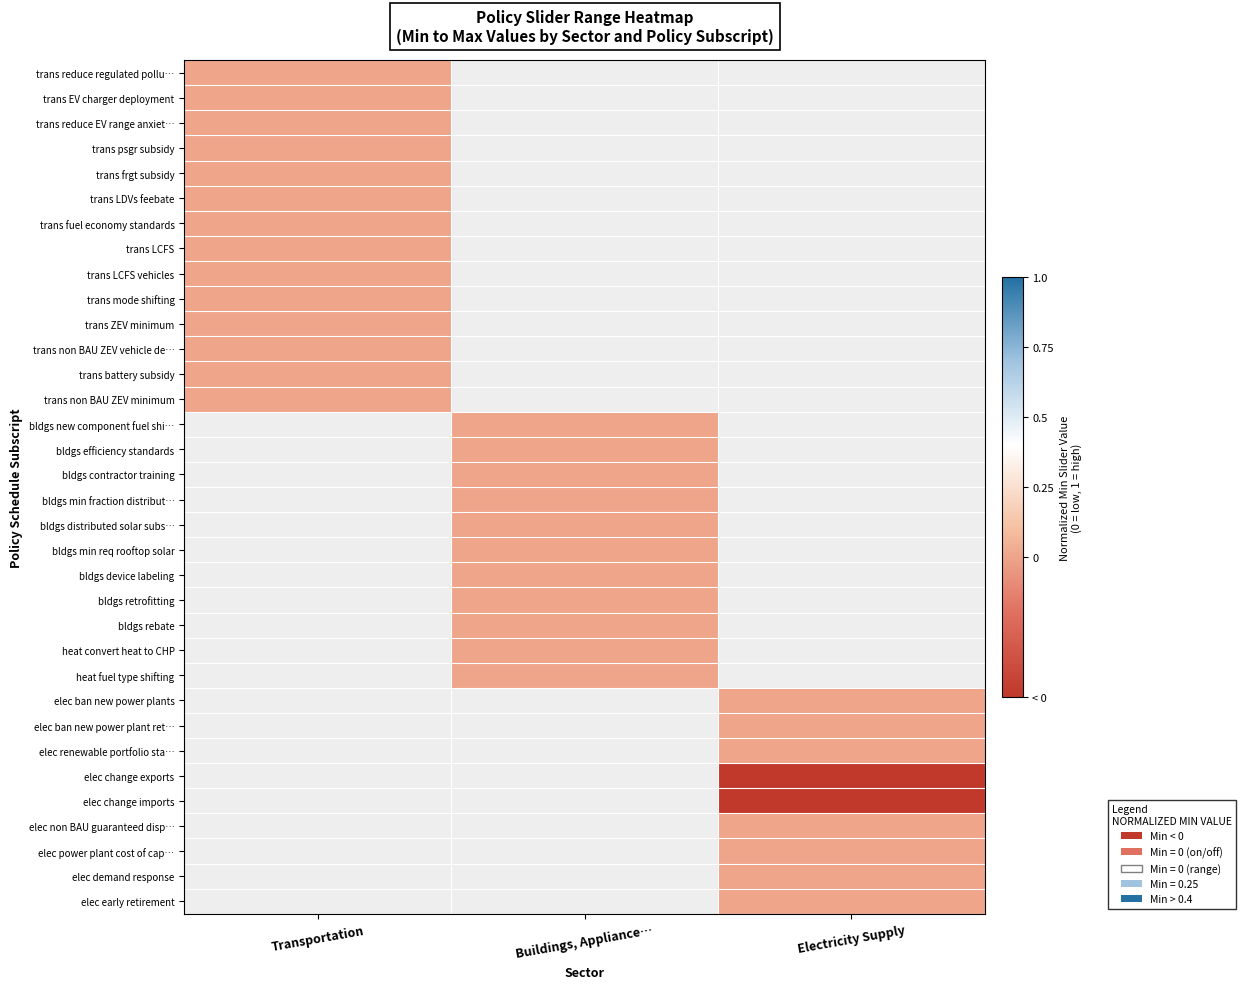

The value of trans battery subsidy at Transportation is 0.0. True or false?

True